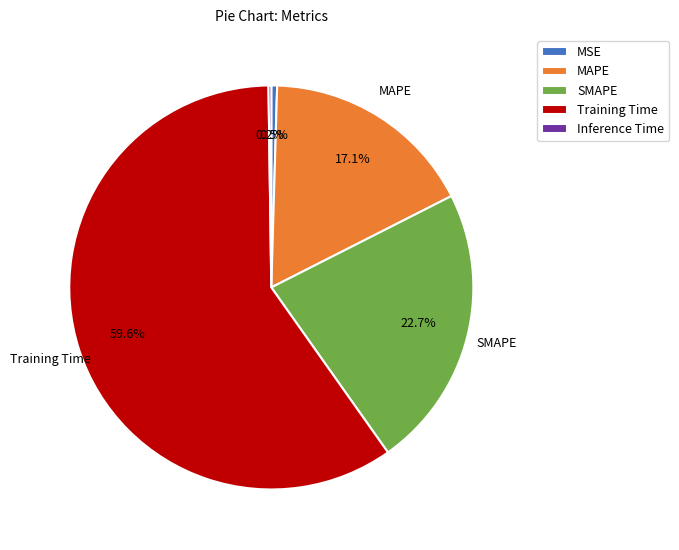

Does Training Time account for over 50% of the chart?

Yes